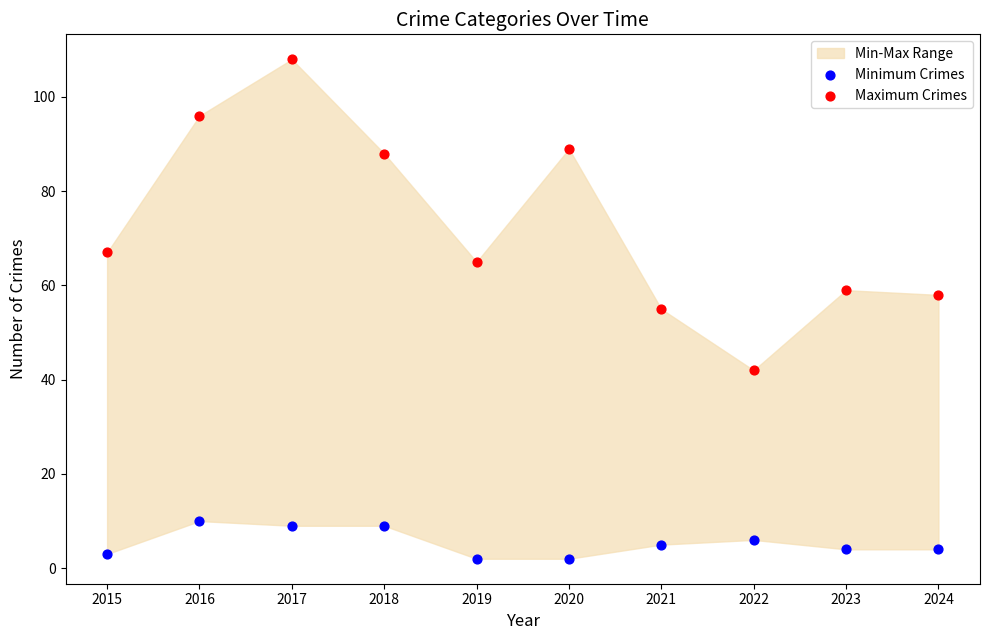

Which series contains the lowest Y value?

Minimum Crimes